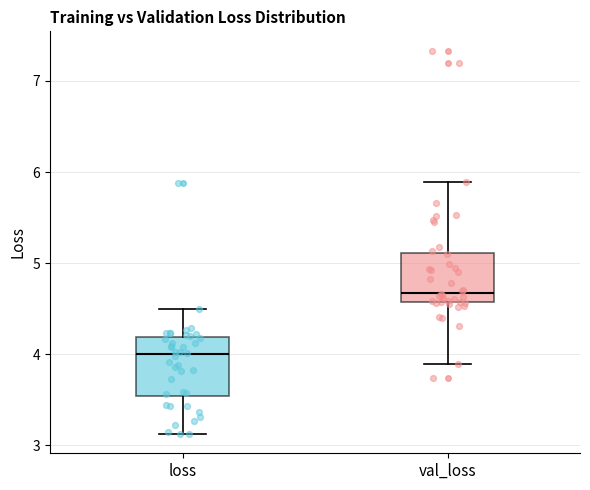

Which box has the lowest median line?

loss